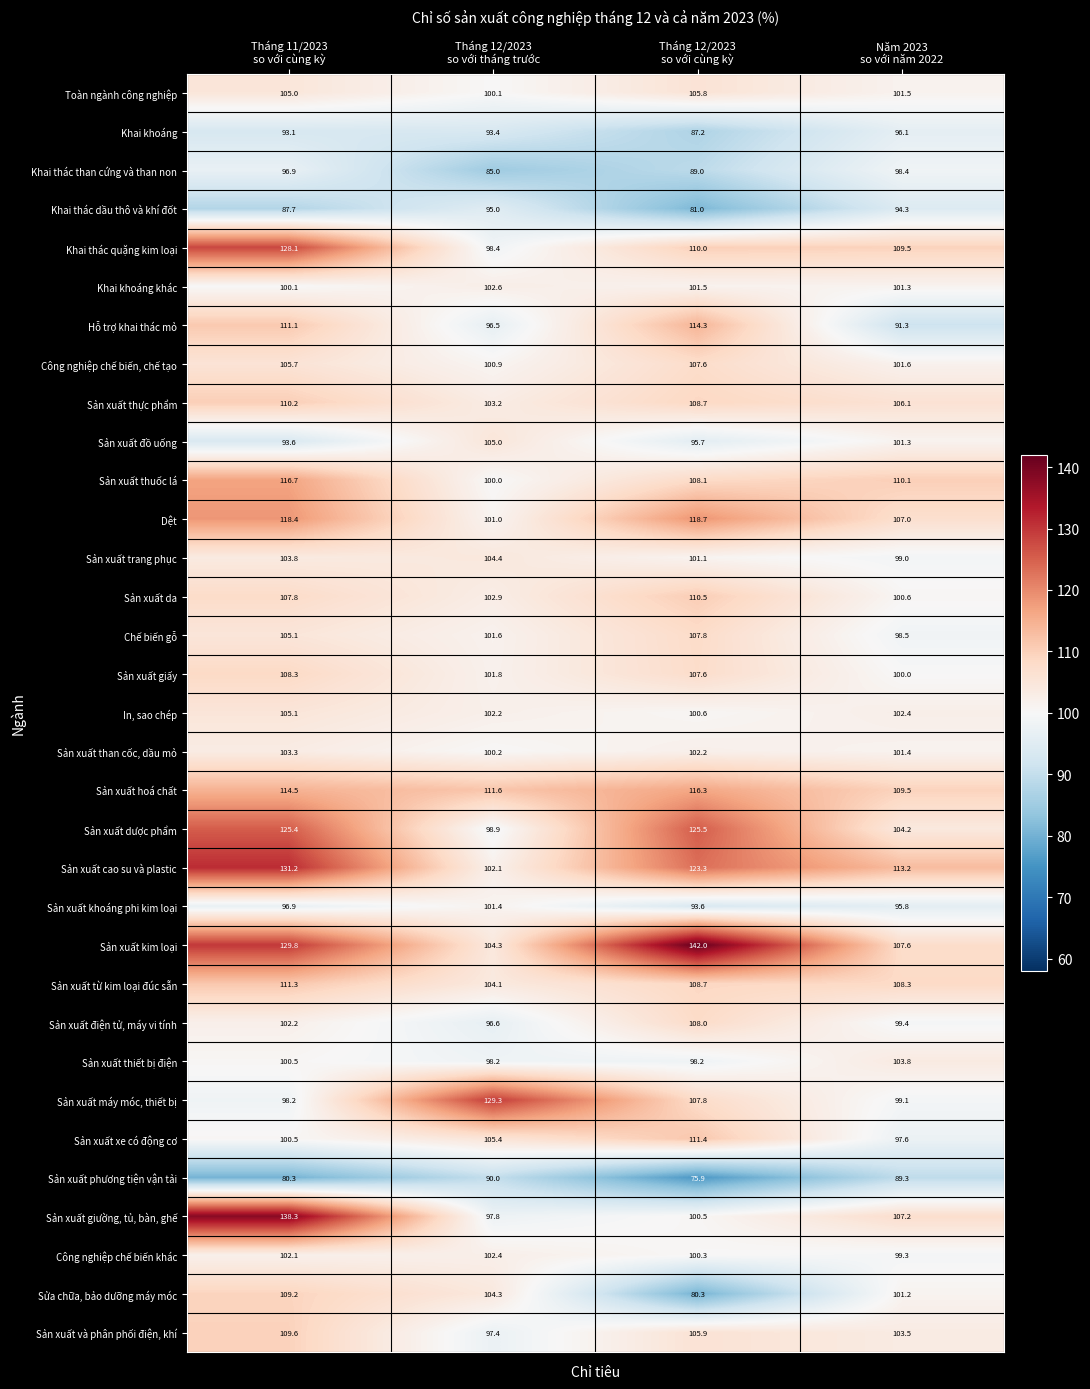

What is the maximum value for Sản xuất từ kim loại đúc sẵn?

111.3